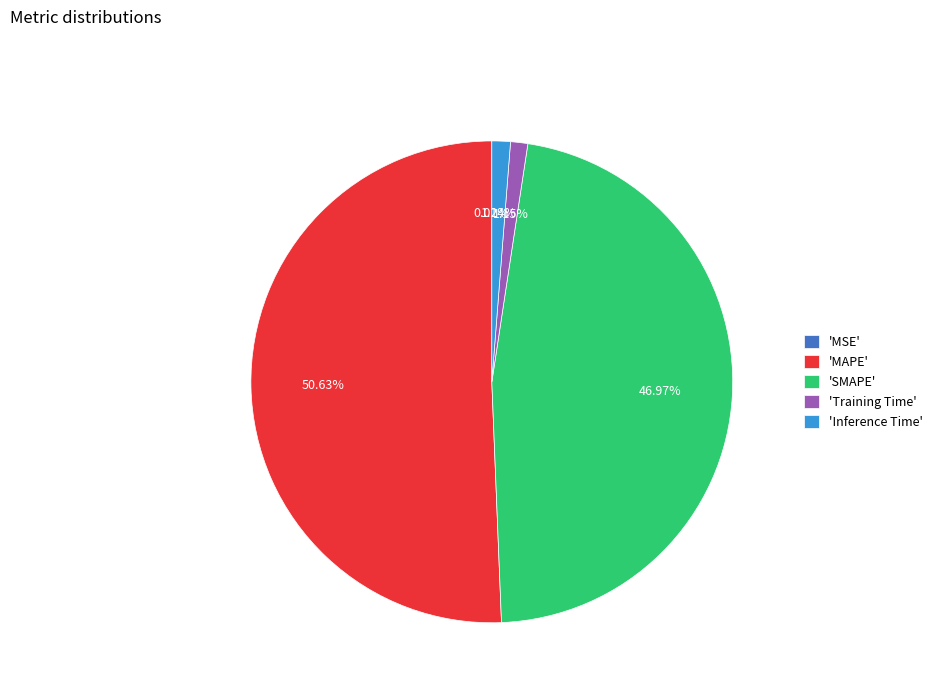

Do 'Training Time' and 'MAPE' together represent more than half of the pie?

Yes